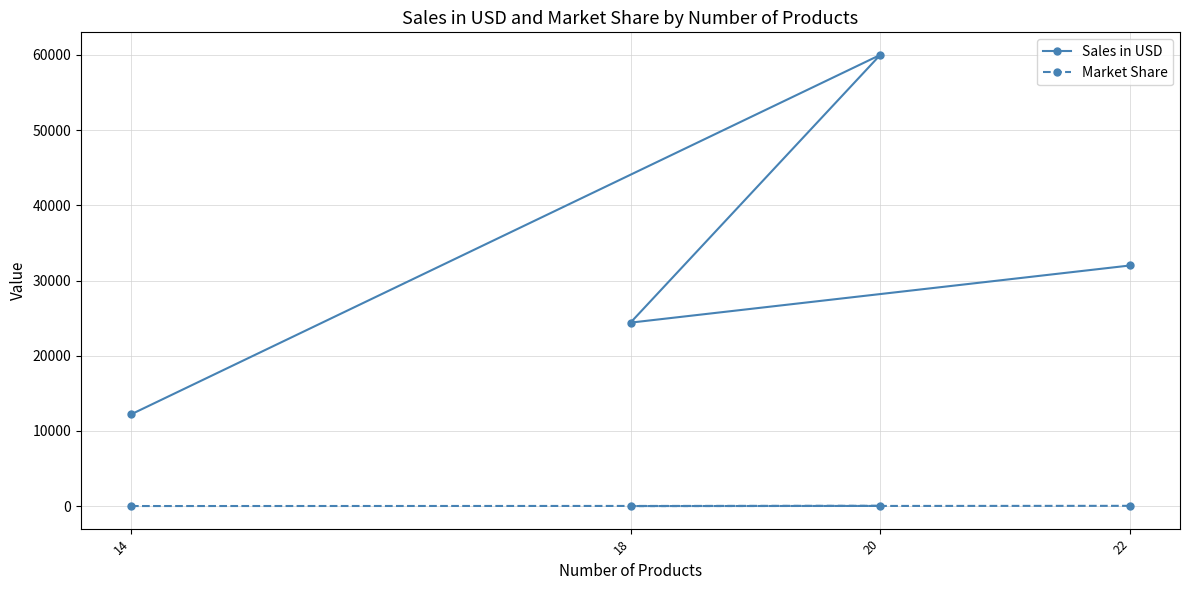

At which category is the sum across all series the highest?

20